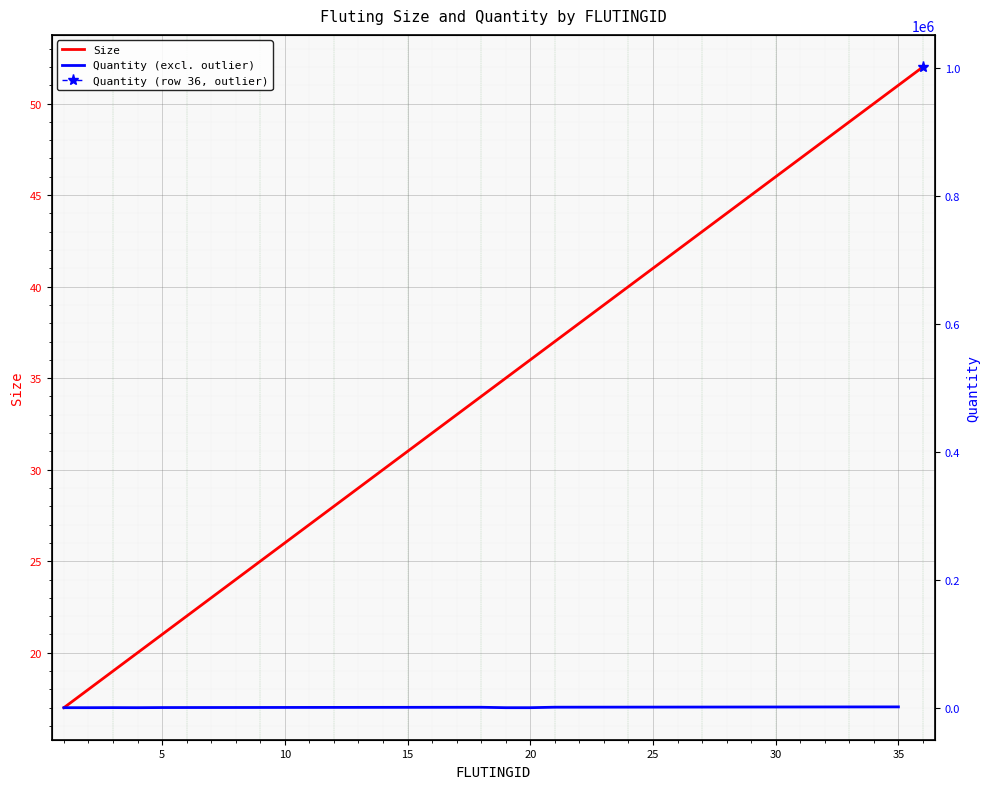

List the labels in order of value, smallest first.

1, 2, 3, 4, 5, 6, 7, 8, 9, 10, 11, 12, 13, 14, 15, 16, 17, 18, 19, 20, 21, 22, 23, 24, 25, 26, 27, 28, 29, 30, 31, 32, 33, 34, 35, 36